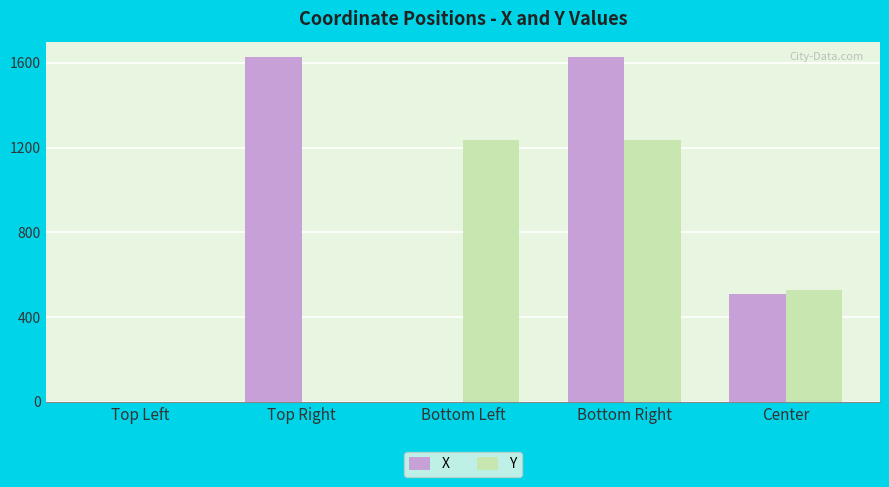

What is the difference between the X values at Top Left and Top Right?

1626.0